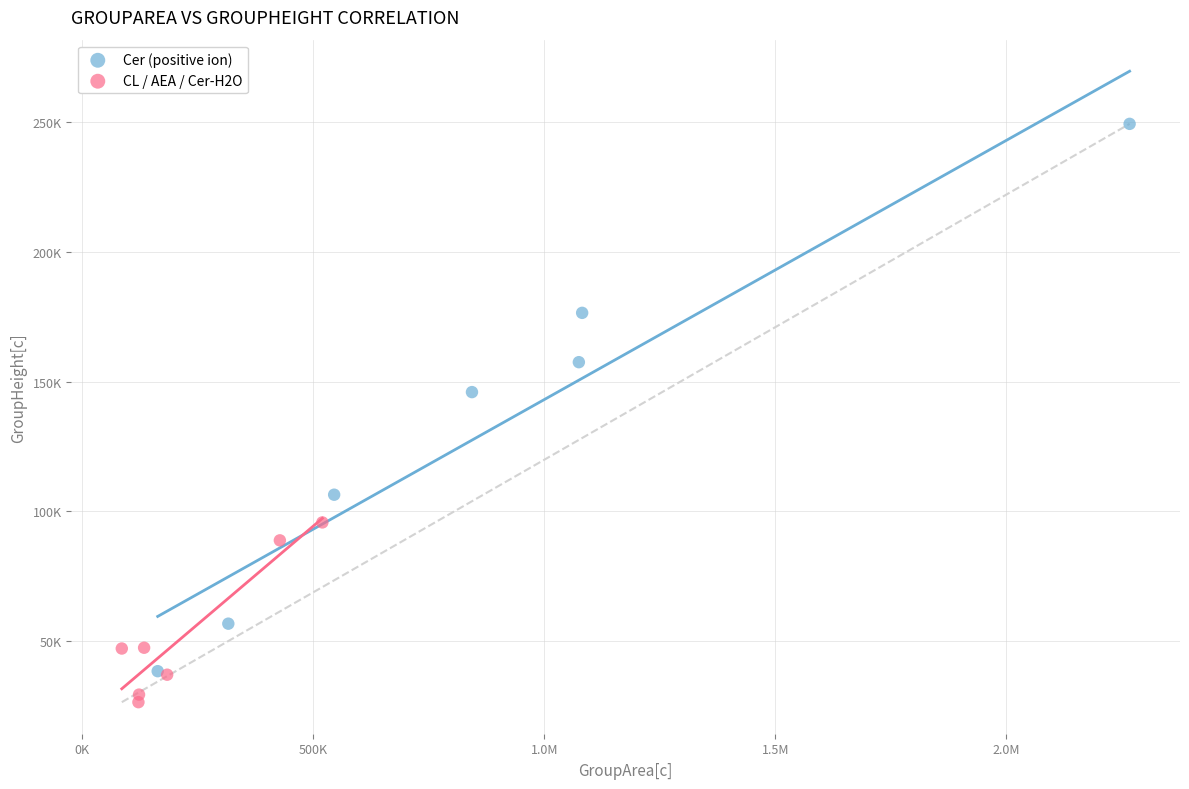

Which series reaches the maximum Y coordinate?

Cer (positive ion)